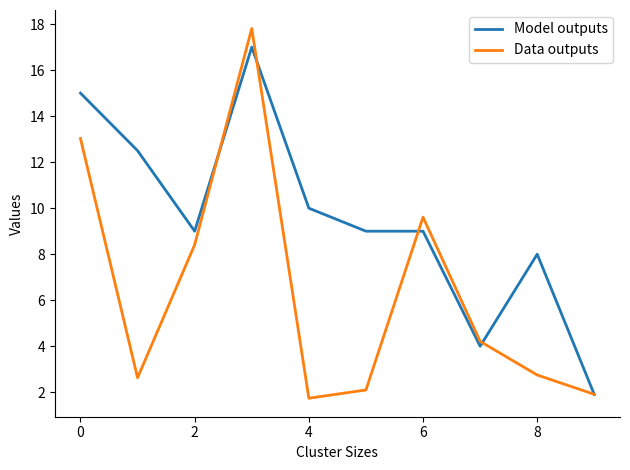

Which series has the largest total across all categories?

Model outputs